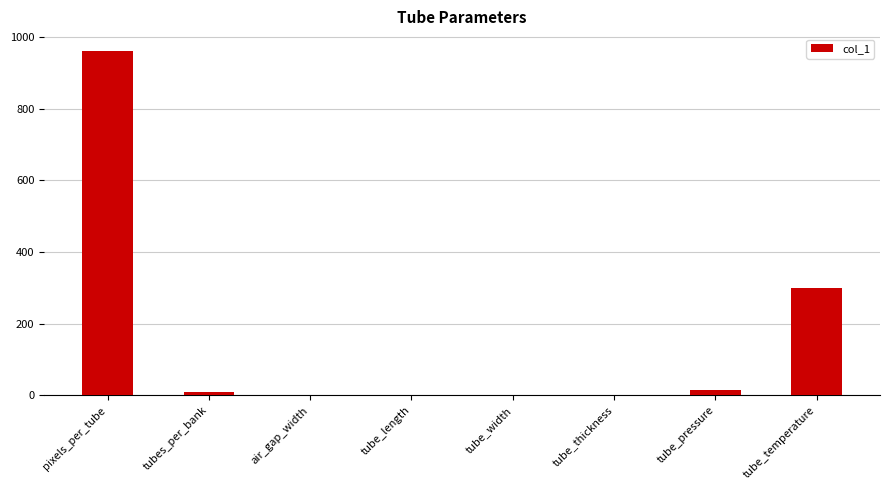

True or false: the data shows 1 at tube_length.

True